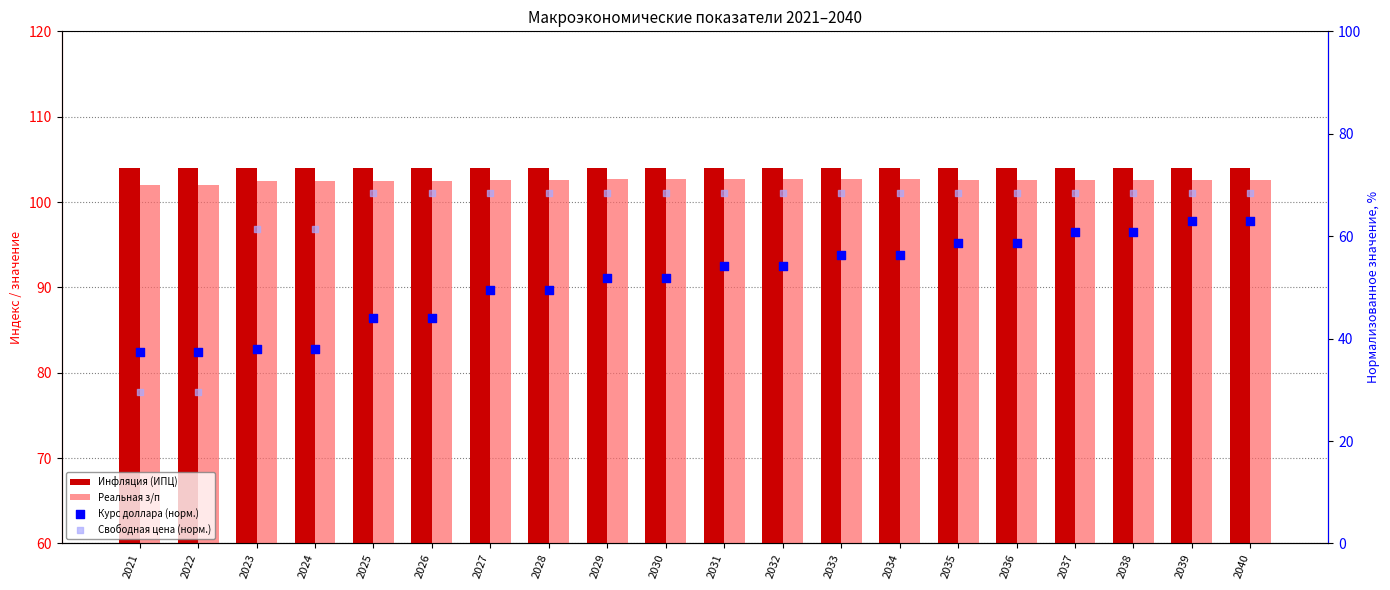

Which series has the largest total across all categories?

Инфляция (ИПЦ)